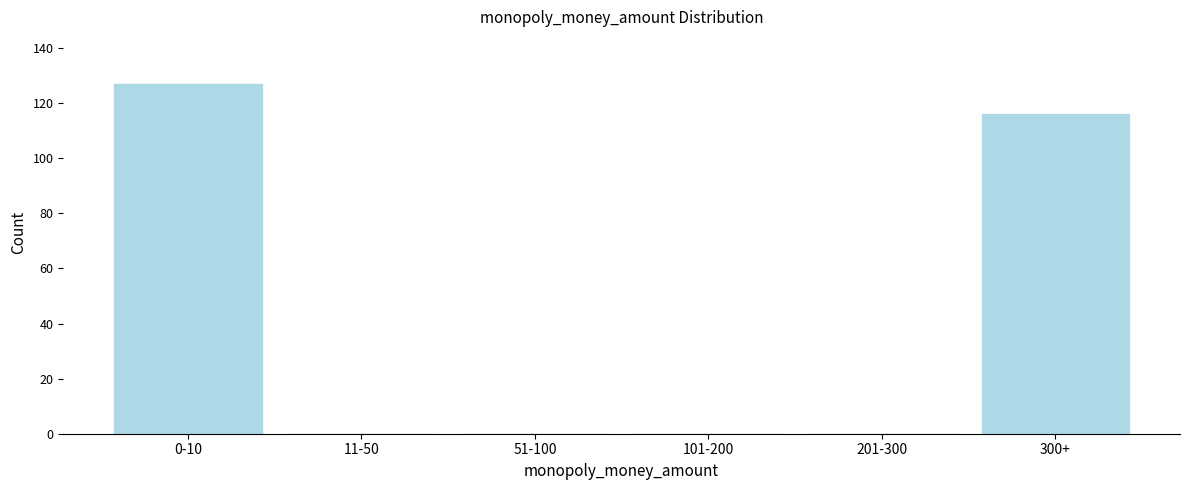

Reading right to left, transcribe all the data shown in this chart.

300+=116	201-300=0	101-200=0	51-100=0	11-50=0	0-10=127